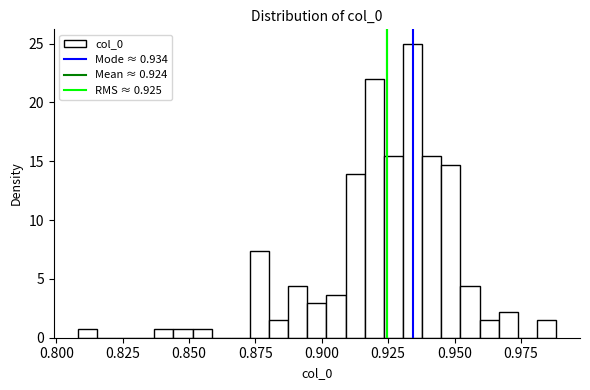

Around what value on the x-axis is the tallest bar? Give the approximate position of its centre, as read against the axis.

0.935